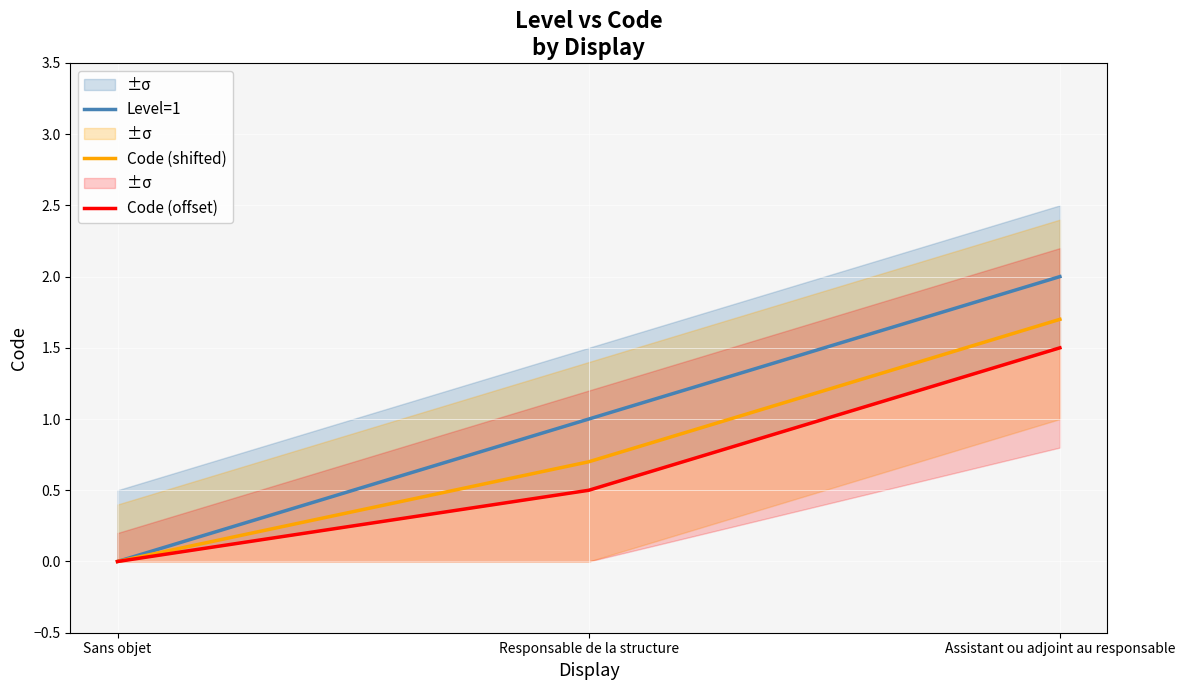

At how many categories does at least one series exceed 0?

2